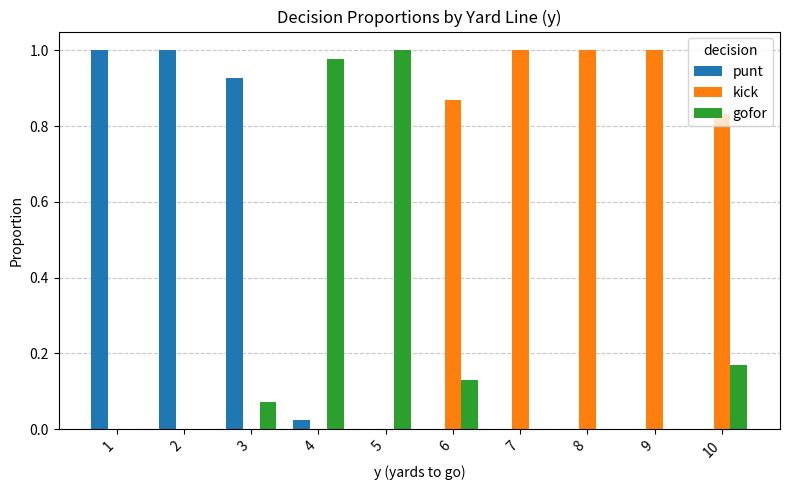

Is the value of kick at 5 greater than the value of gofor at 10?

No